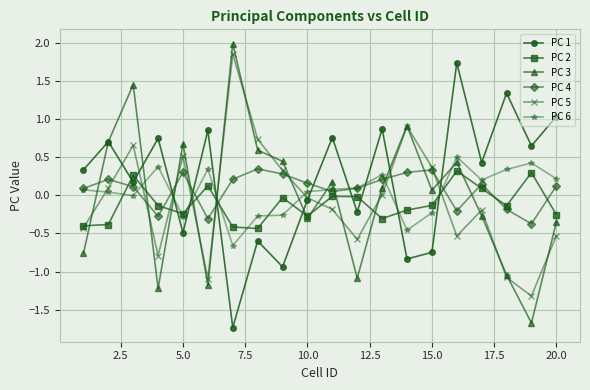

What is the sum of all PC 1 values?

4.0